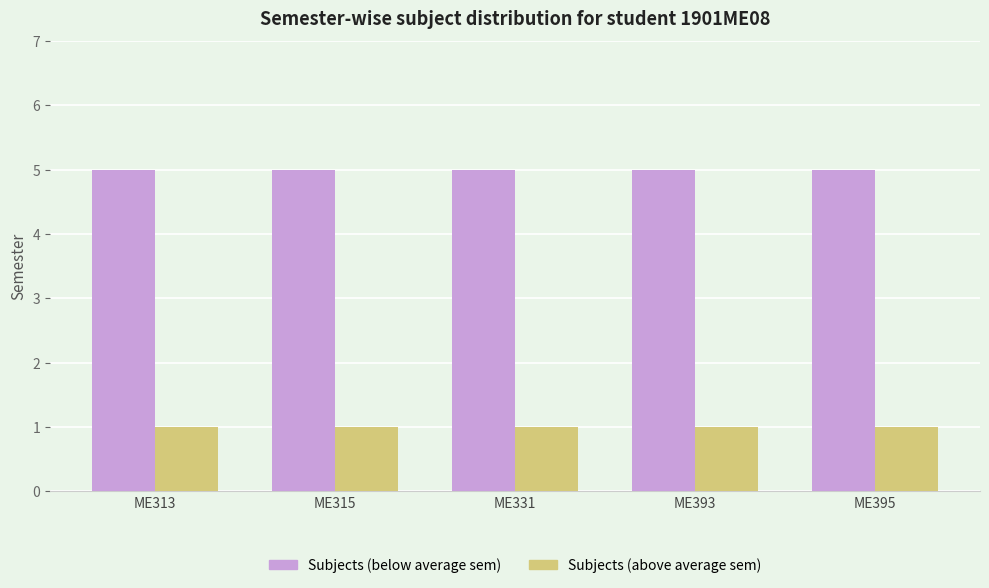

True or false: Subjects (below average sem) has a value of 5 at ME395.

True